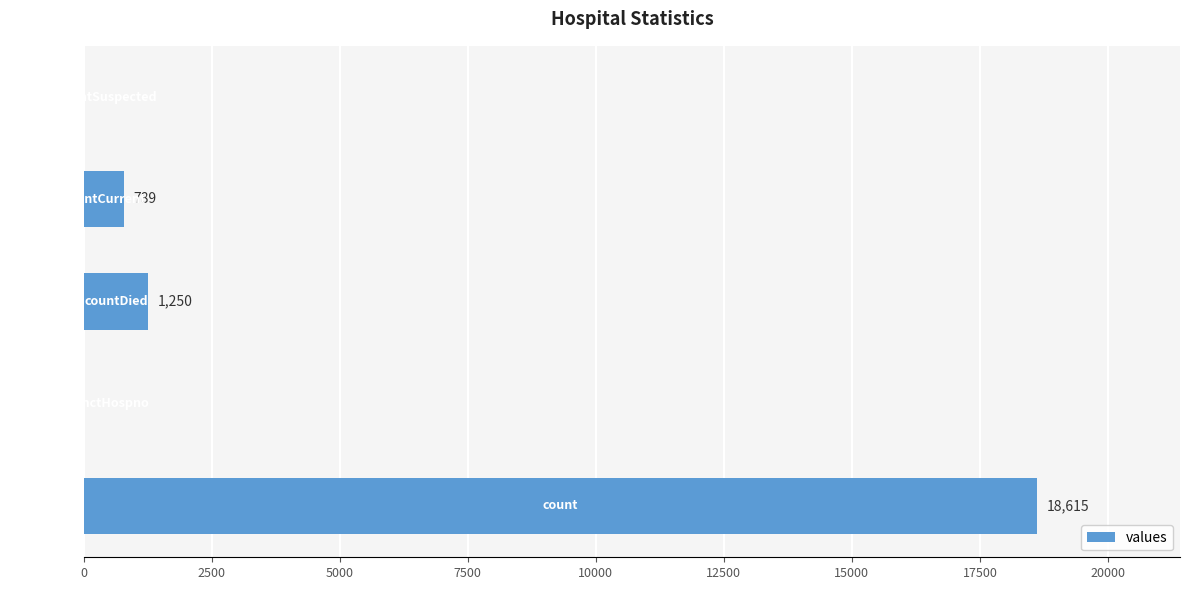

What is the sum of all values?

20654